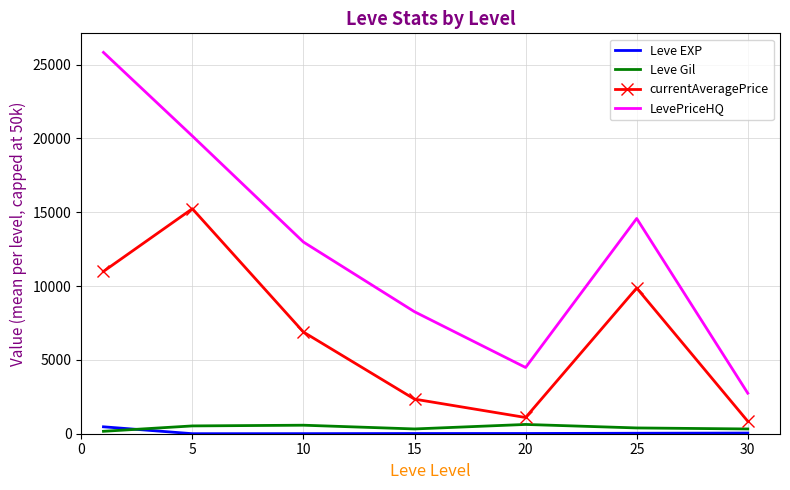

Which series has the largest total across all categories?

LevePriceHQ